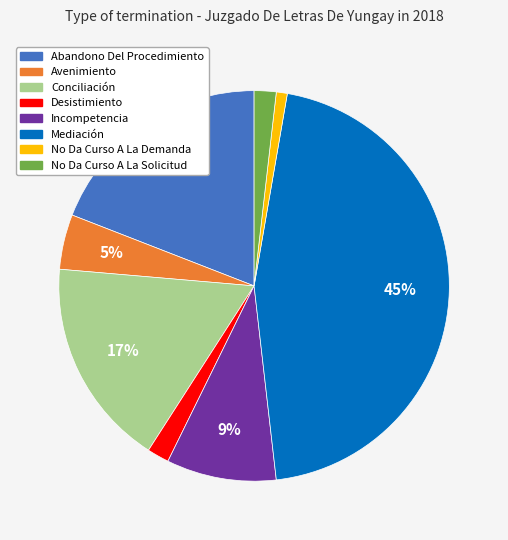

Does Avenimiento represent more than half of the total?

No